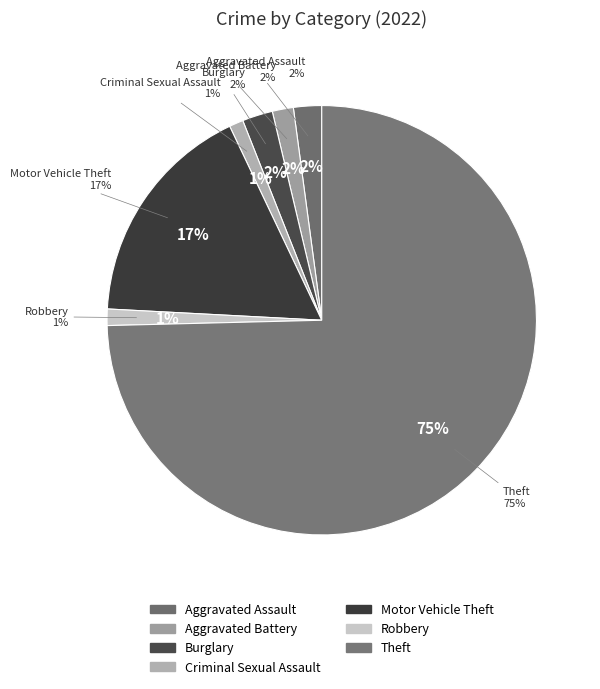

What portion of the pie excludes Aggravated Battery?

98.4%